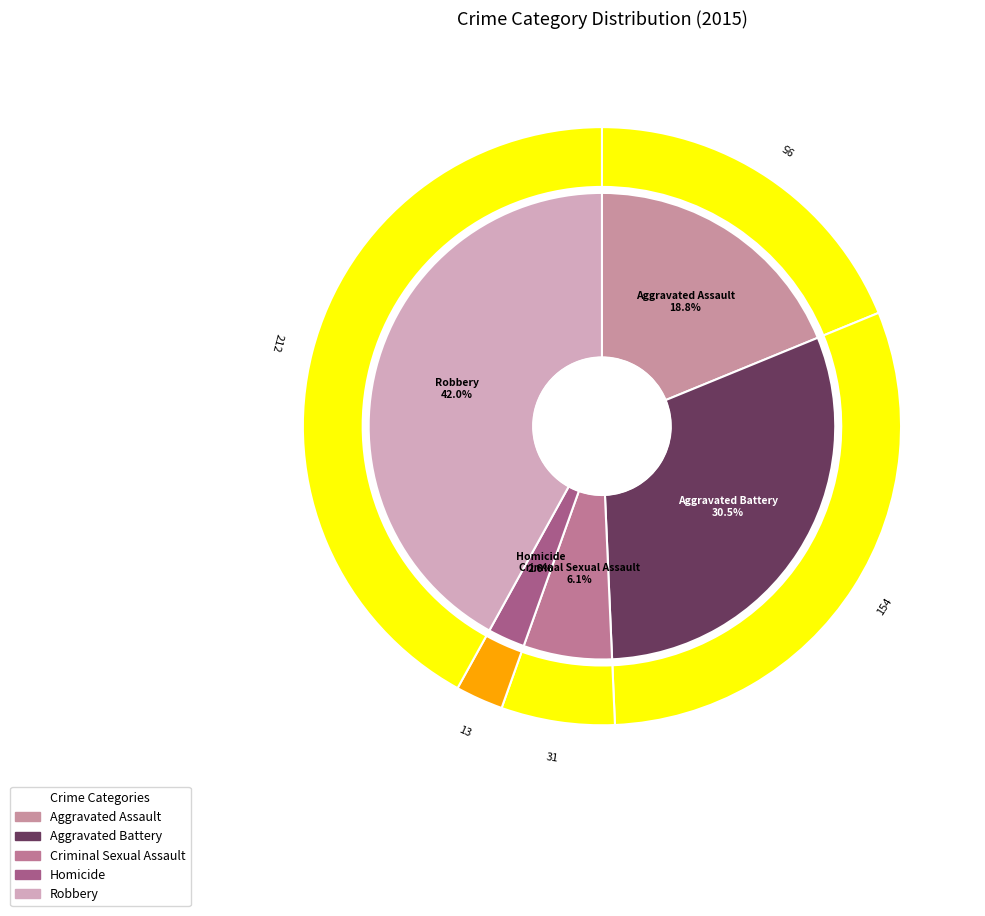

Combined, do Aggravated Assault and Criminal Sexual Assault account for over 50%?

No